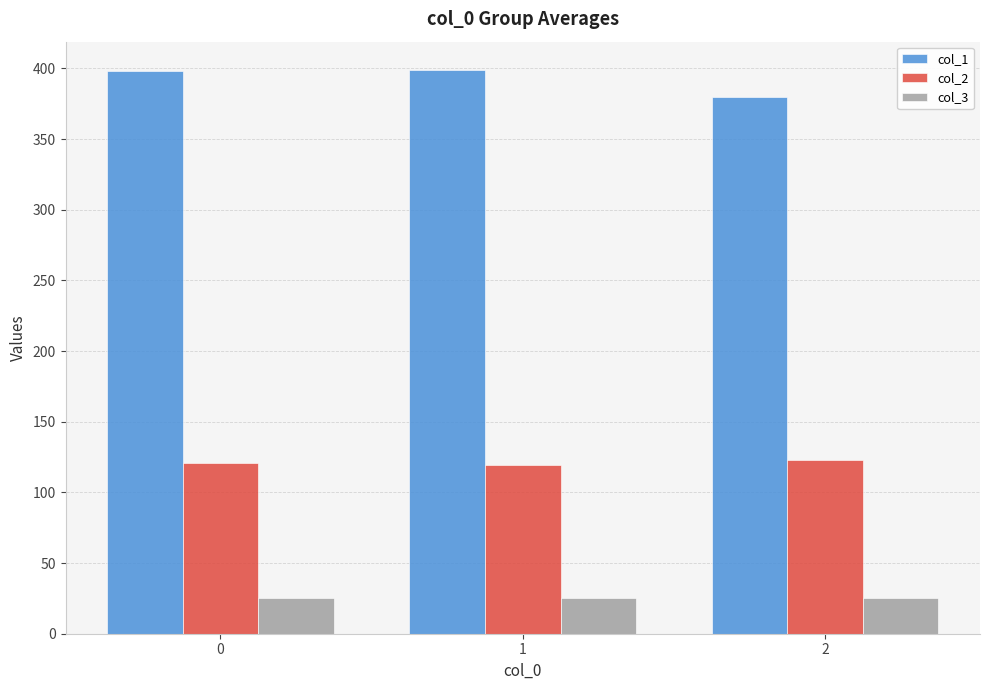

List the series in order of their overall mean, highest first.

col_1, col_2, col_3